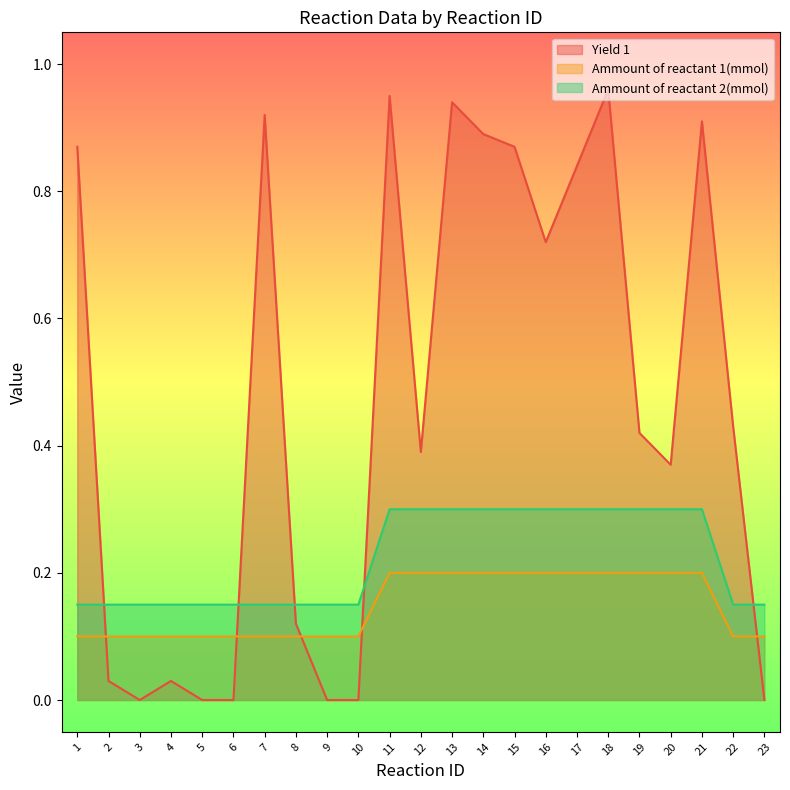

What is the difference between the Ammount of reactant 2(mmol) values at 20 and 2?

0.1